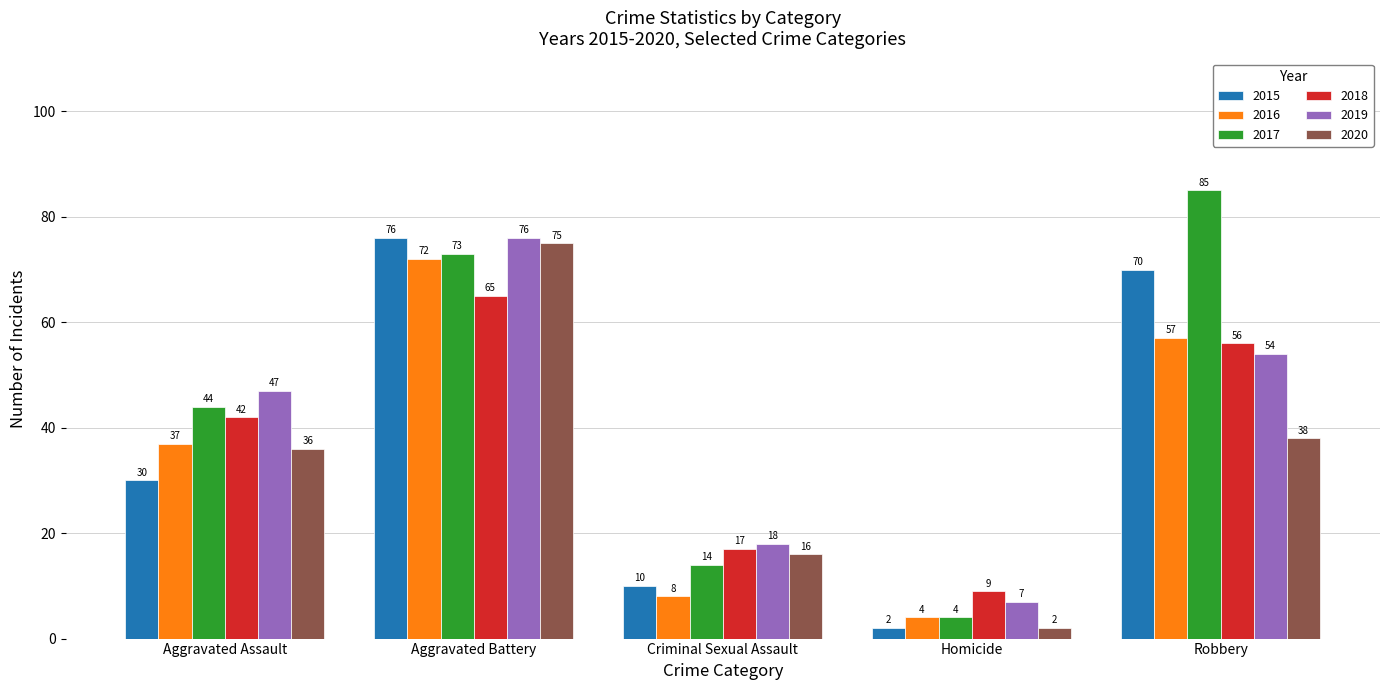

Which series has the widest spread of values?

2017